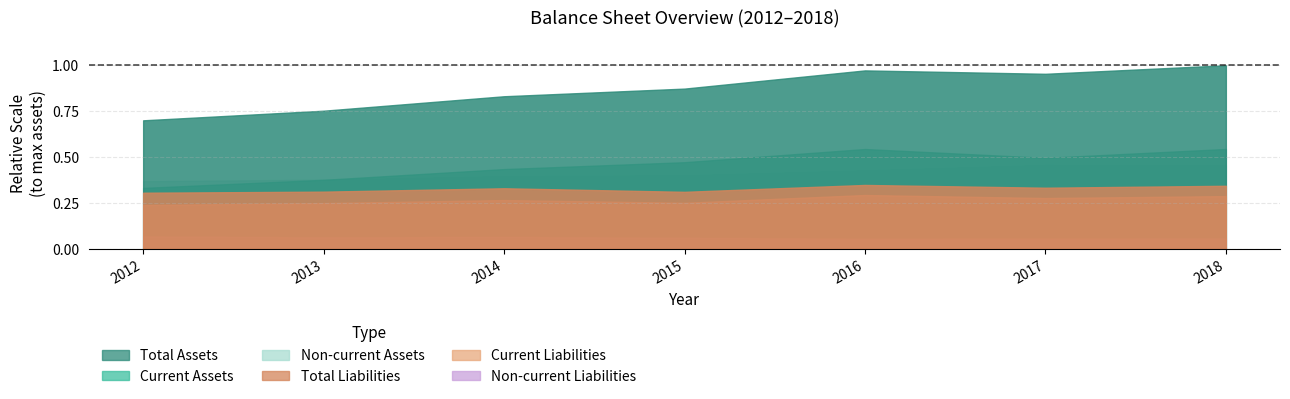

At how many categories does at least one series exceed 0?

7